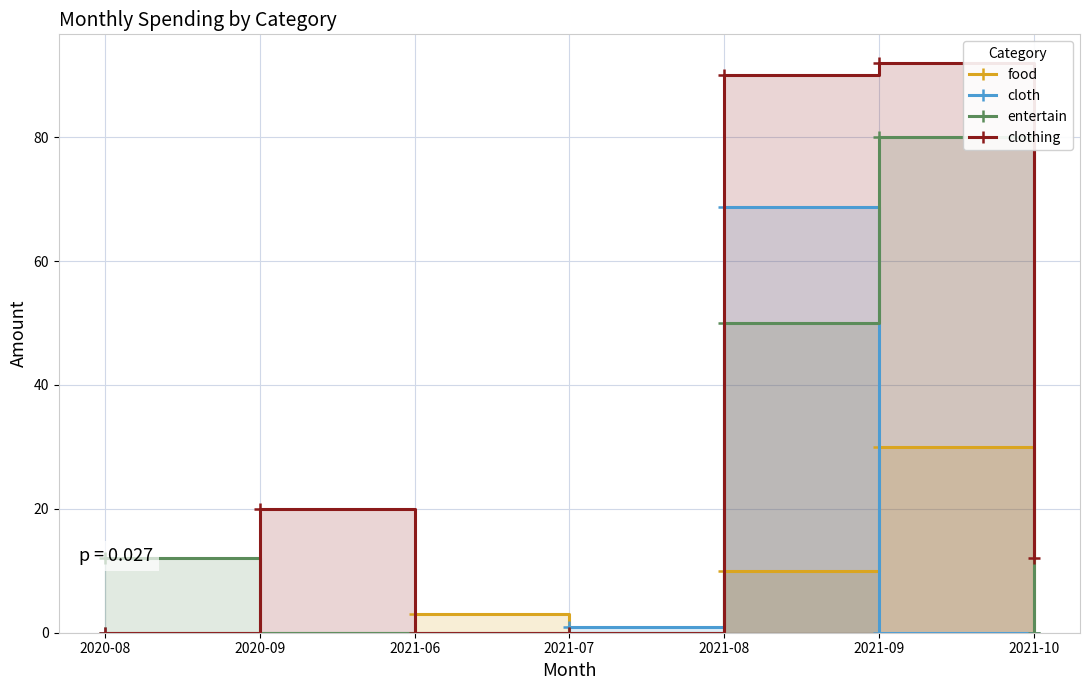

True or false: clothing has more than 0 interior local peaks.

True